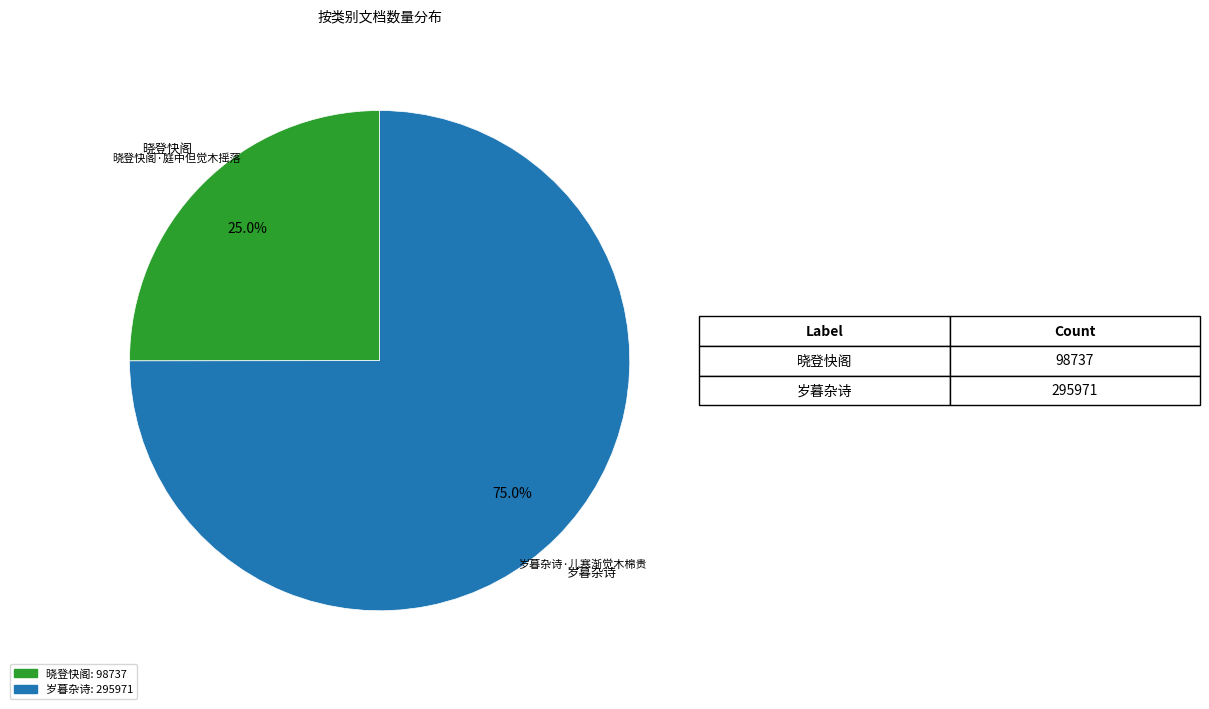

Is there a majority slice in this chart?

Yes